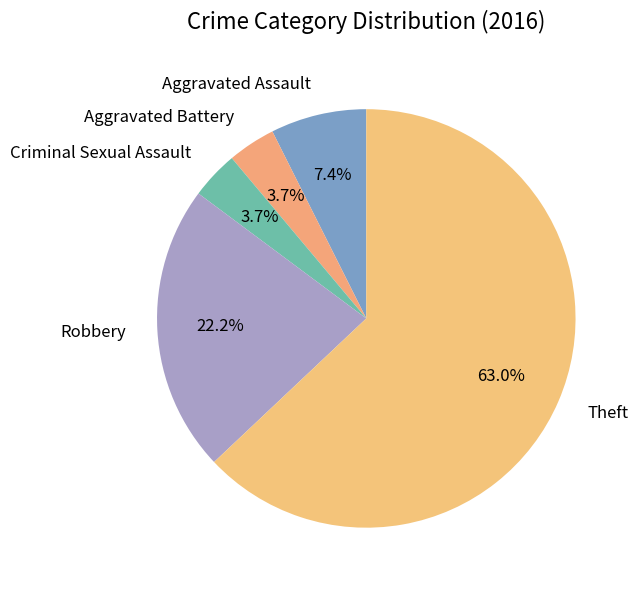

Is there a majority slice in this chart?

Yes